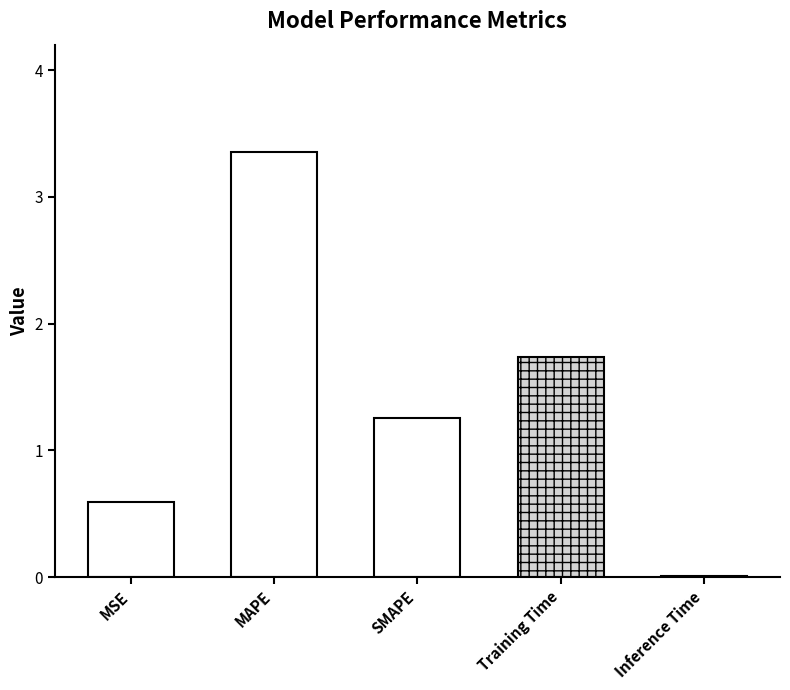

What is the label of the 5th bar from the left?

Inference Time